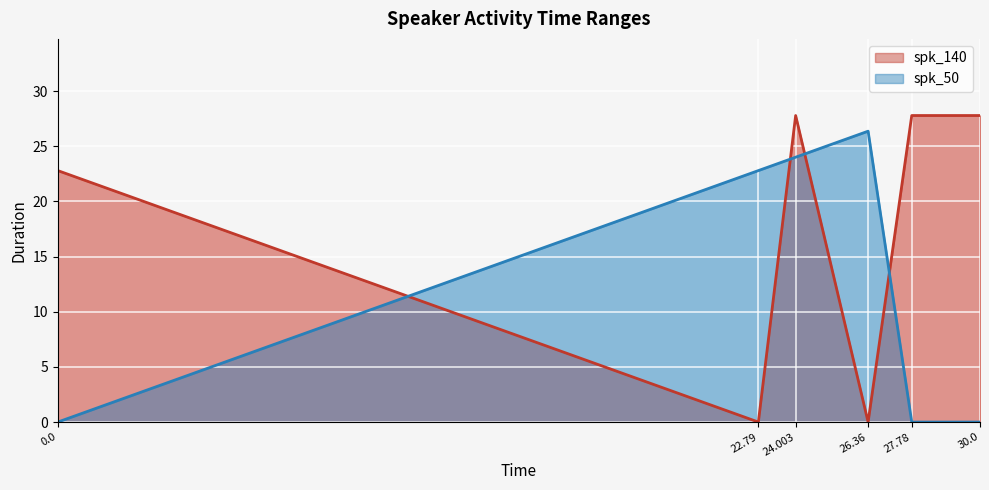

What are all the series names shown in the legend?

spk_140, spk_50